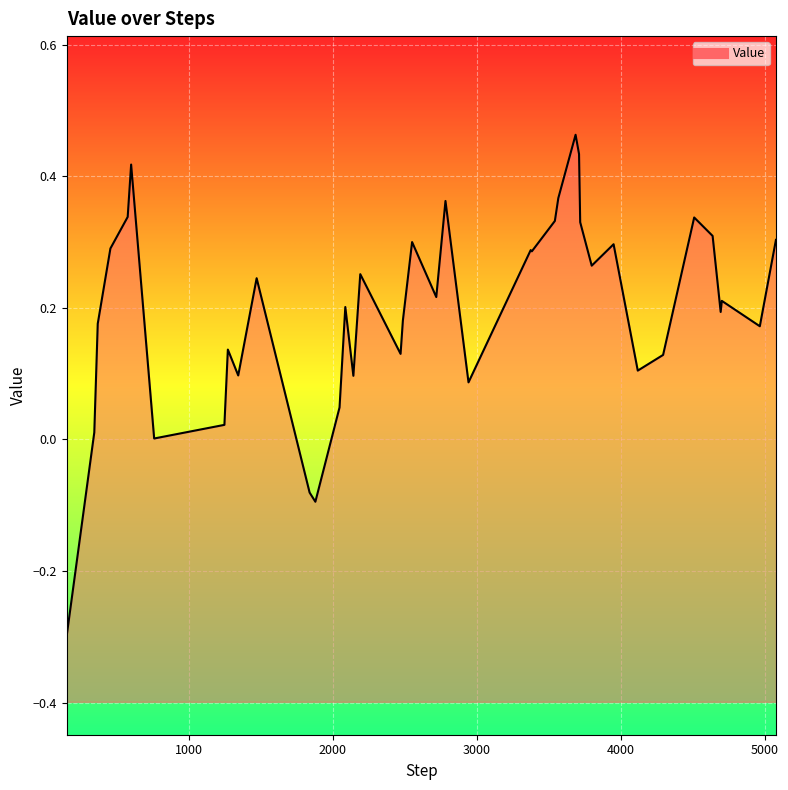

What is the sum of all values?

8.0